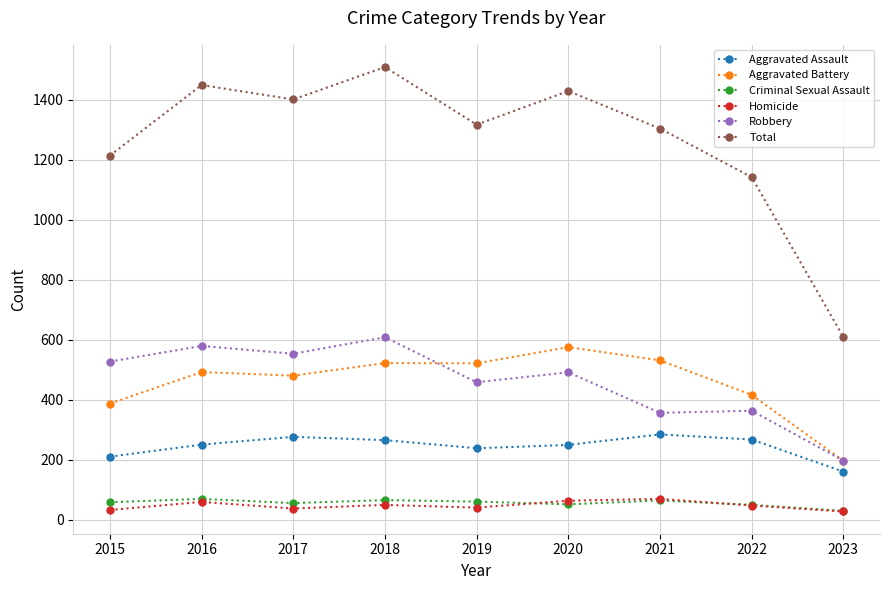

Which series has the widest spread of values?

Total